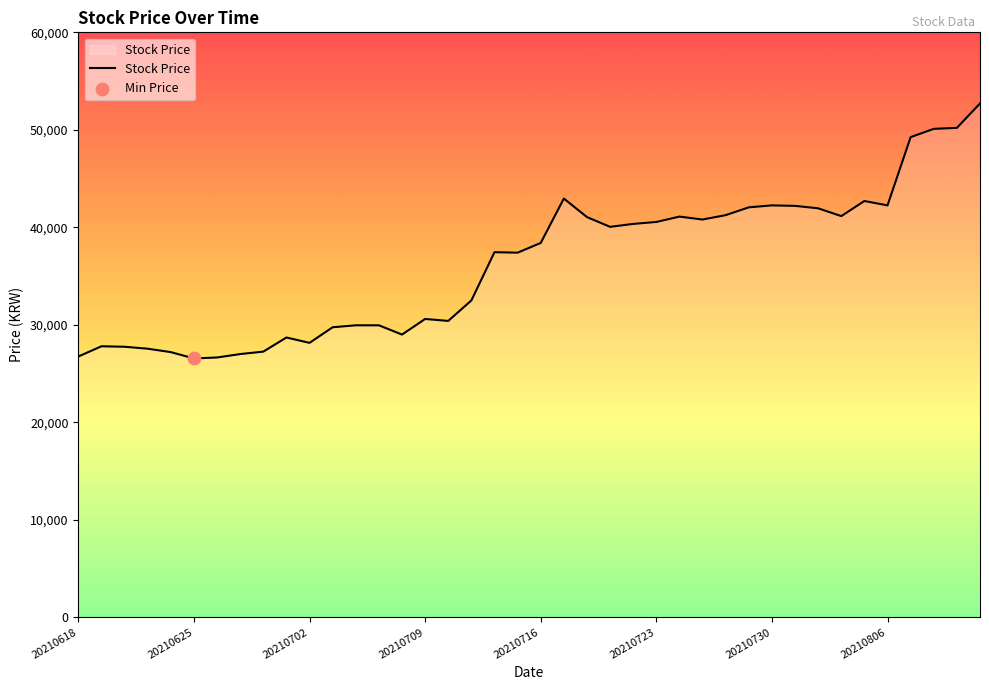

What is the difference between the maximum and minimum values?

26150